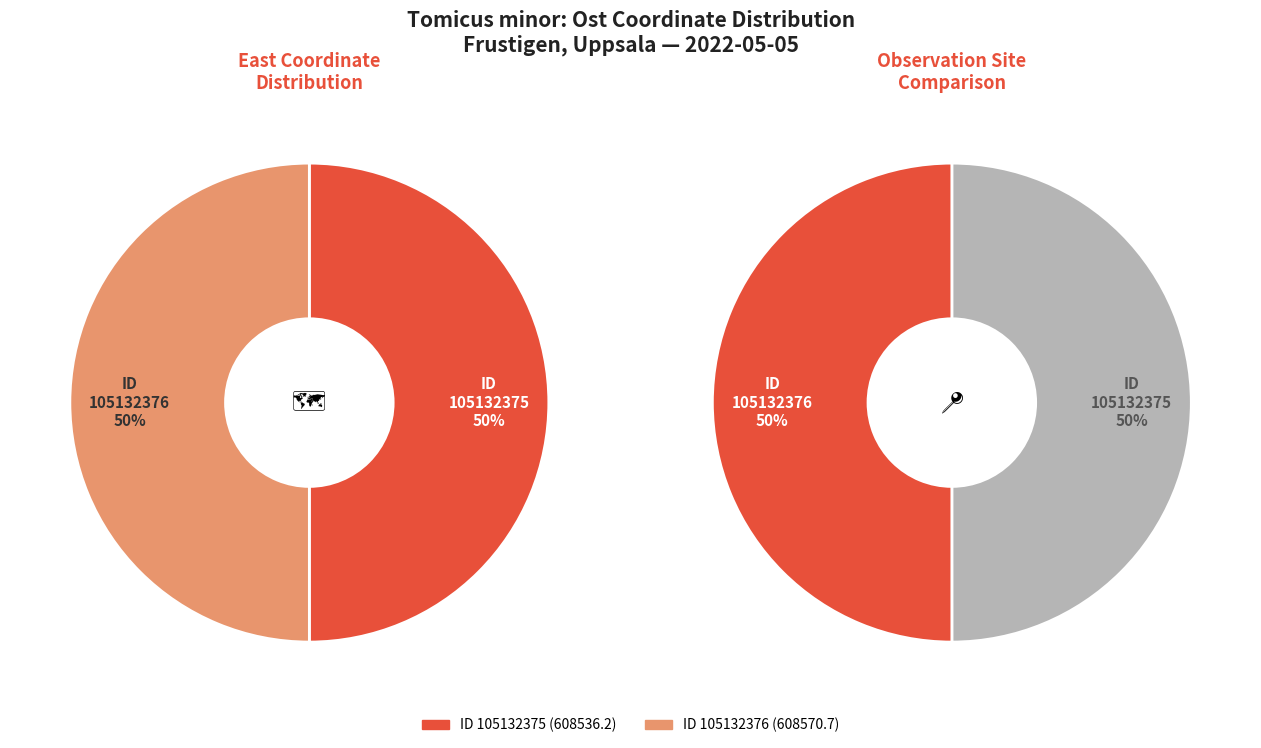

What is the ratio of the value at 105132376 to the value at 105132375?

1.0